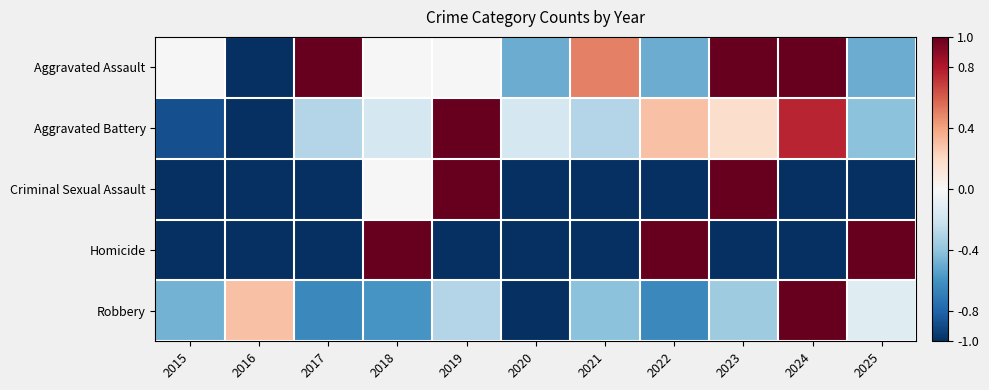

What is the minimum value shown in the chart?

-1.0